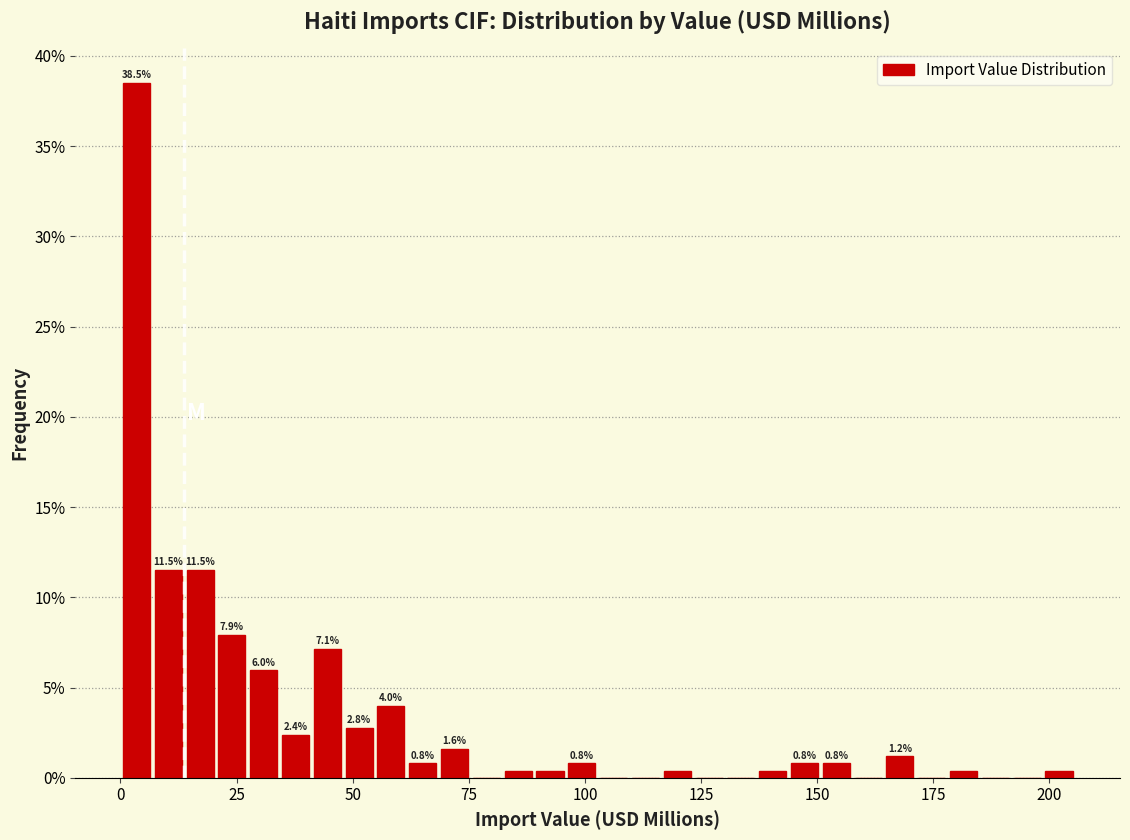

Around what value on the x-axis is the tallest bar? Give the approximate position of its centre, as read against the axis.

5